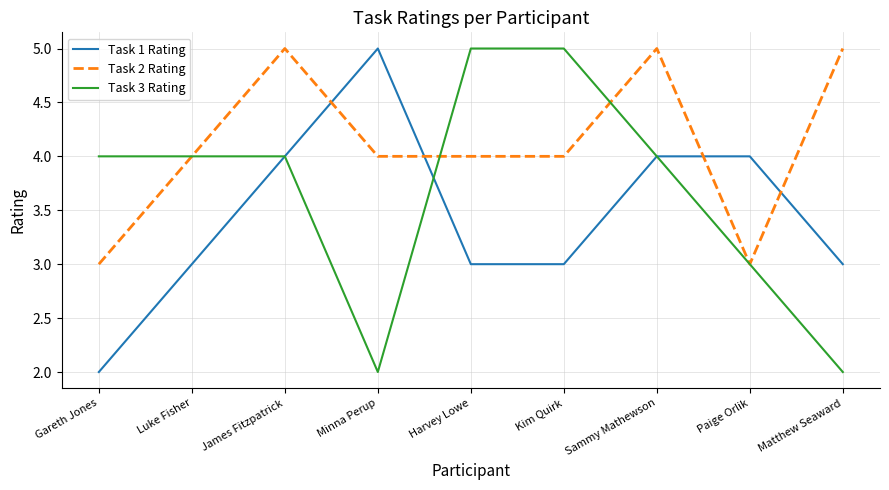

True or false: Task 2 Rating and Task 1 Rating cross at least once.

True